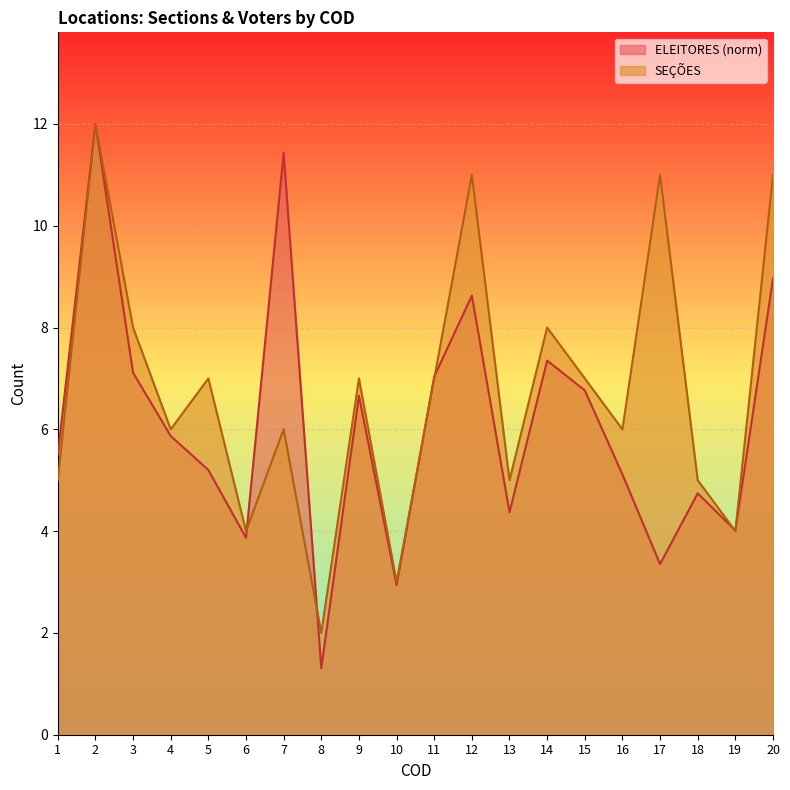

True or false: ELEITORES and SEÇÕES cross at least once.

True